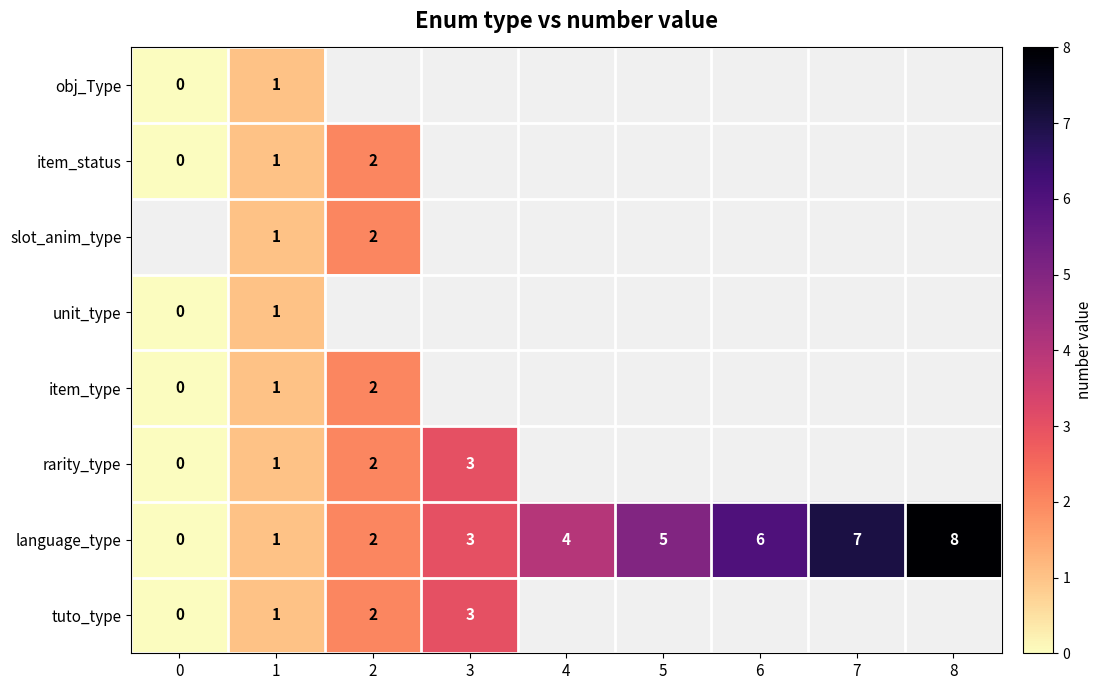

Where is language_type nearest to the value 4?

4